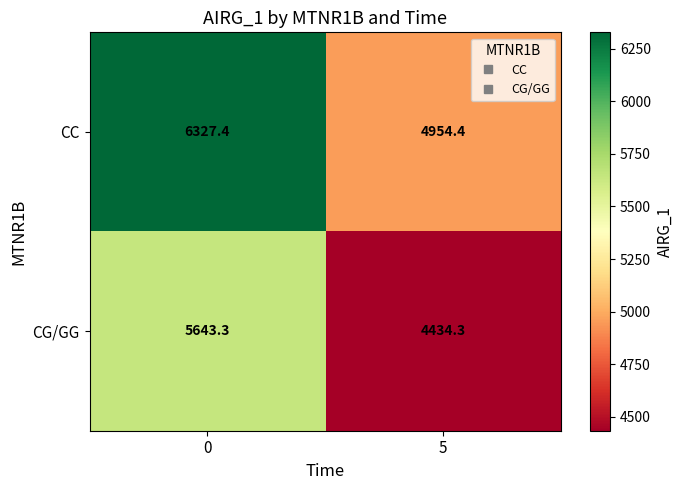

How many data points does each series have?

2